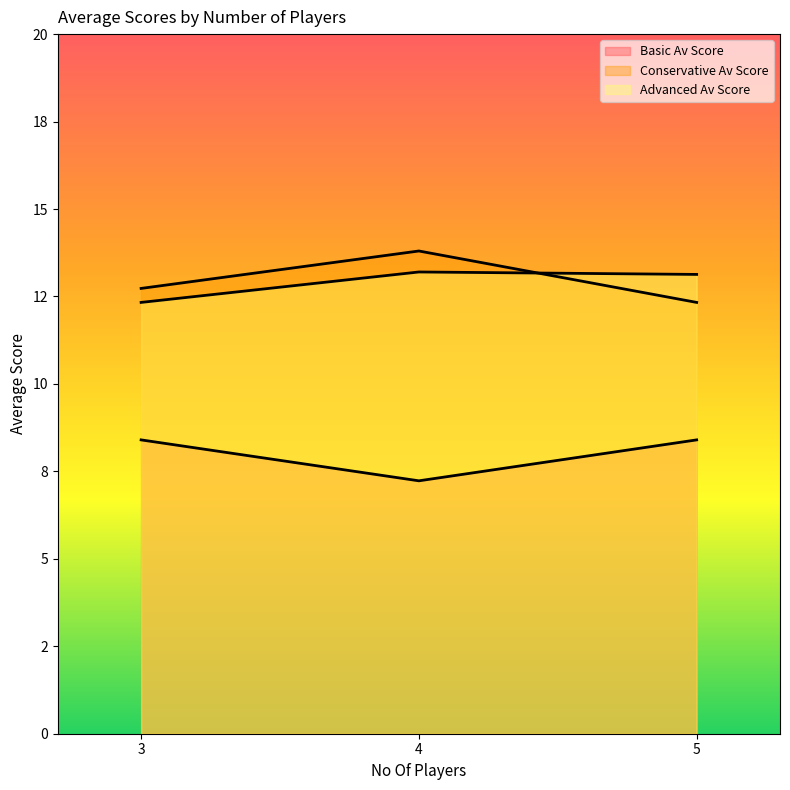

What is the total value across all series at 4?

34.2